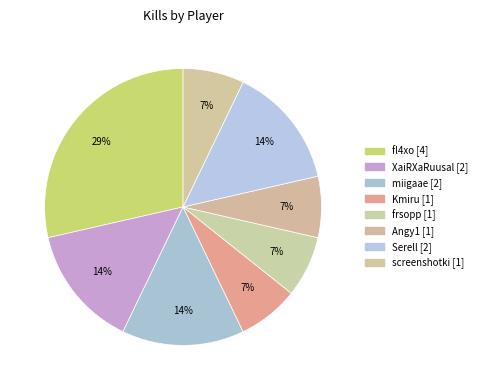

How many segments does this pie chart have?

8